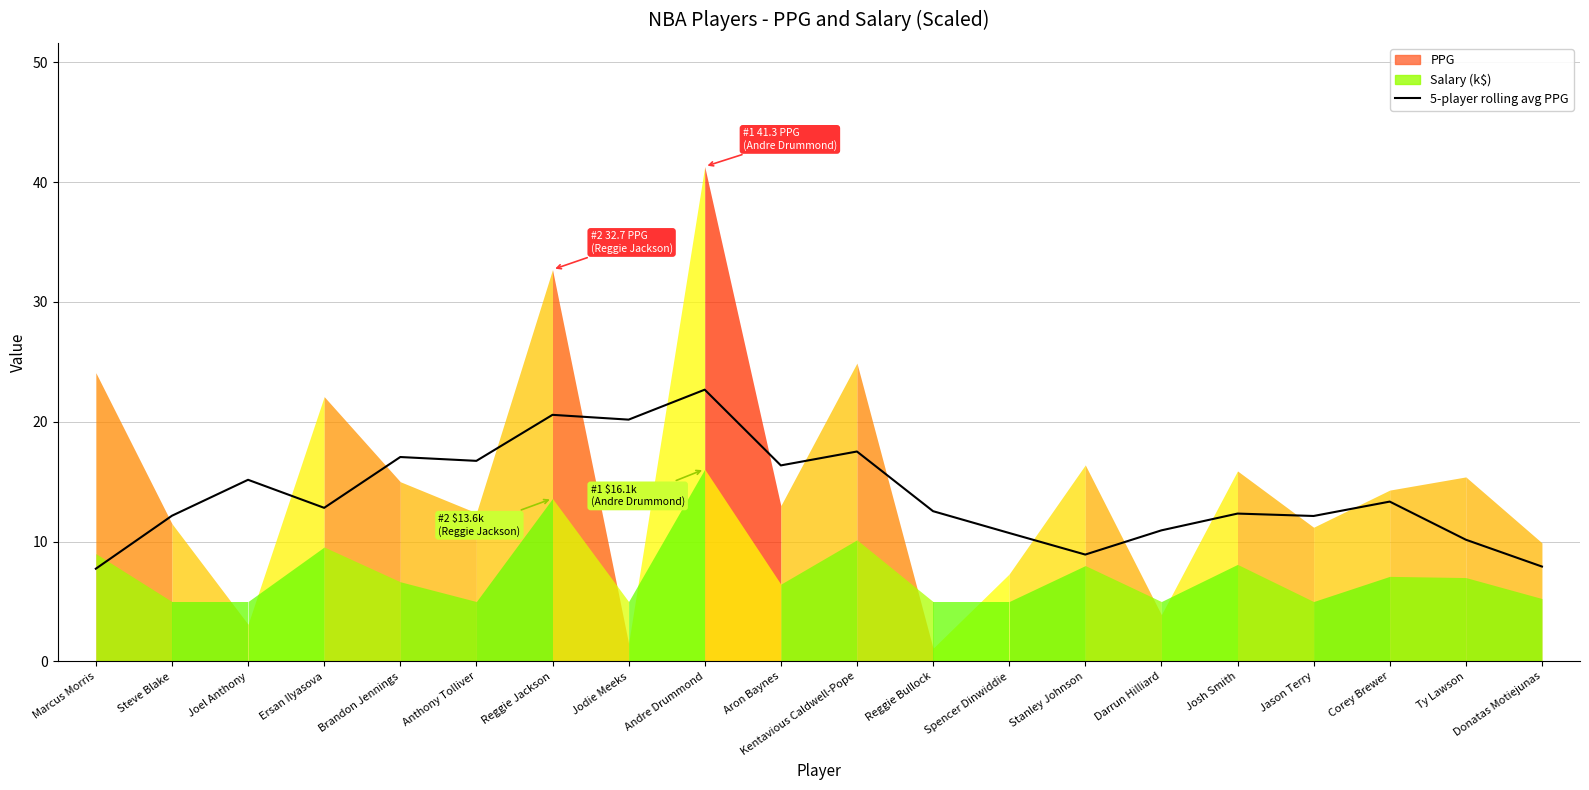

The chart shows a value of 22.2 at Brandon Jennings. True or false?

False